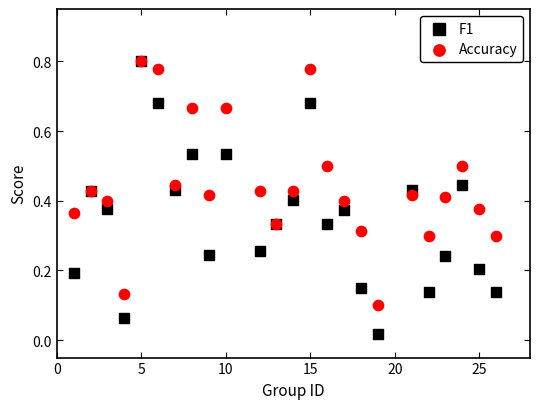

Which series reaches the minimum Y coordinate?

F1